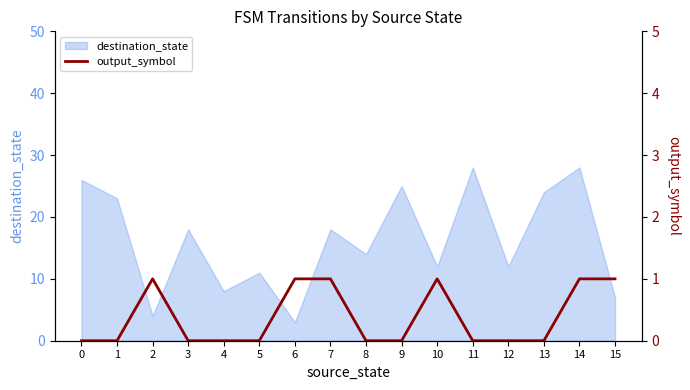

Is it true that the value at 11 is 1?

False